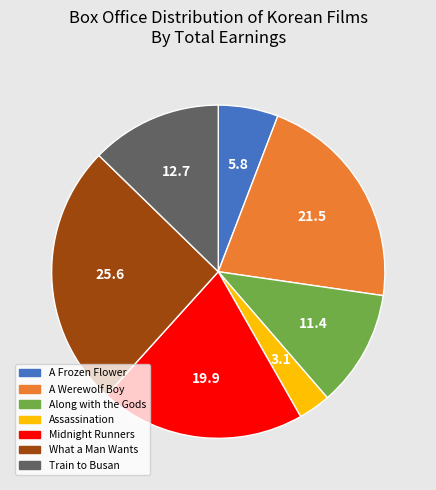

Which slice is the smallest?

Assassination